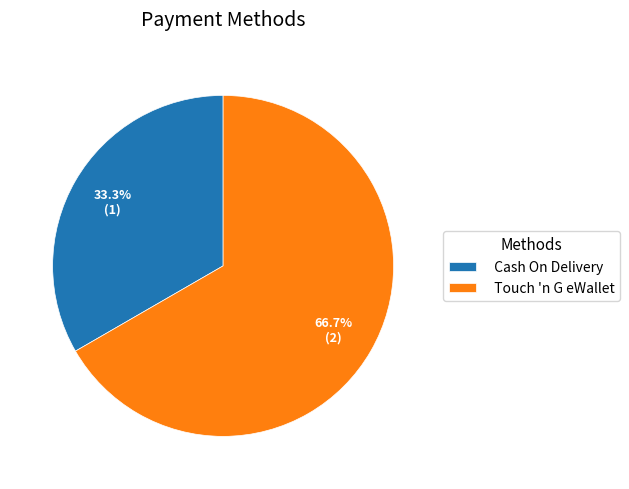

Combined, do Touch 'n G eWallet and Cash On Delivery account for over 50%?

Yes